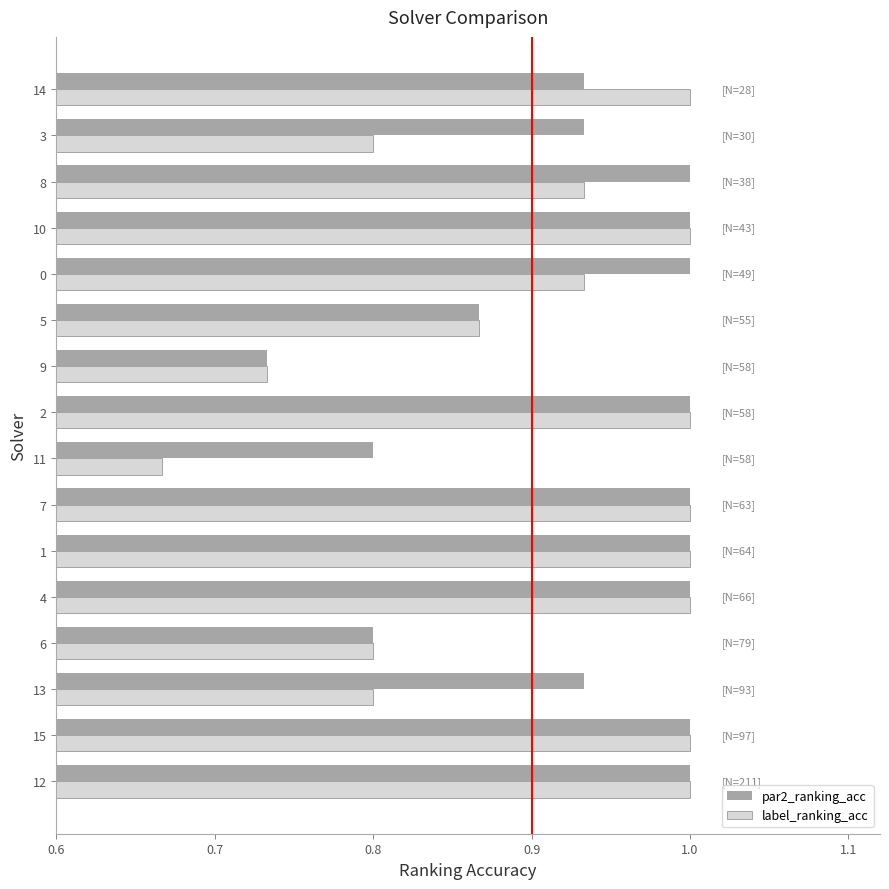

The value of label_ranking_acc at 15 is 1.0. True or false?

True